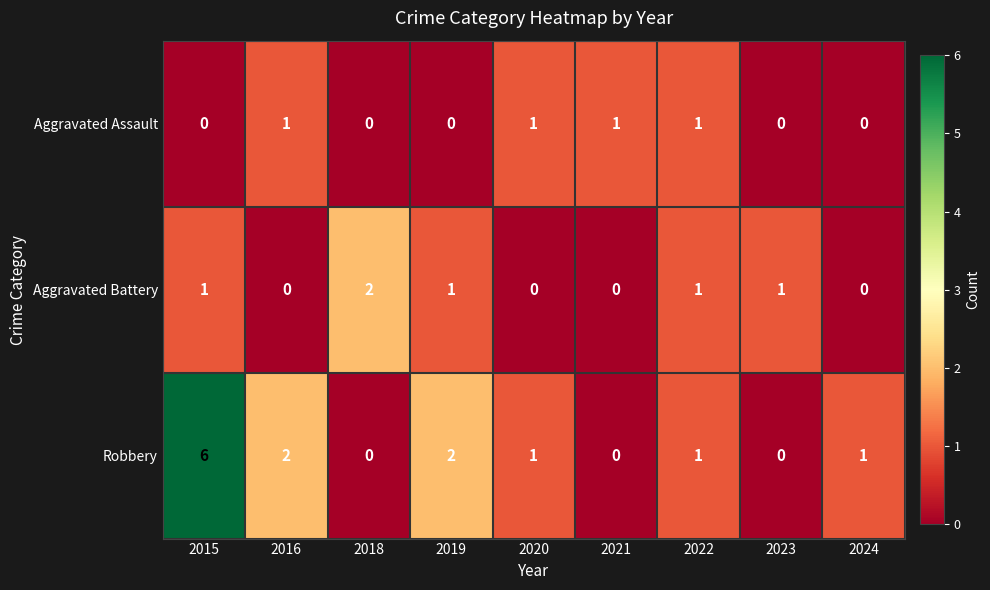

Reading right to left, extract all data points from this chart.

Aggravated Assault: 2024=0	2023=0	2022=1	2021=1	2020=1	2019=0	2018=0	2016=1	2015=0
Aggravated Battery: 2024=0	2023=1	2022=1	2021=0	2020=0	2019=1	2018=2	2016=0	2015=1
Robbery: 2024=1	2023=0	2022=1	2021=0	2020=1	2019=2	2018=0	2016=2	2015=6